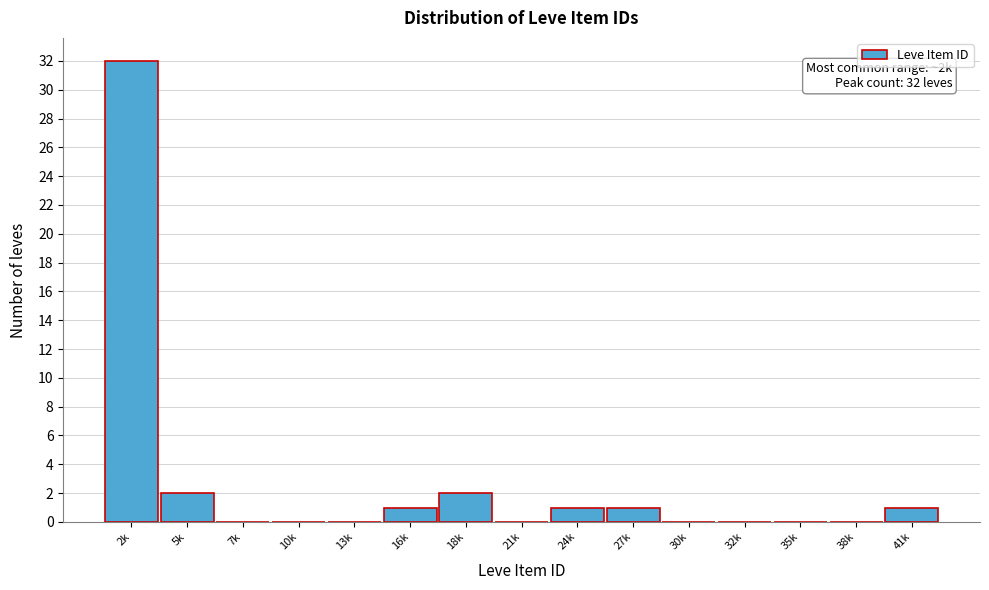

Reading right to left, list all the values displayed in this chart.

41k=1	38k=0	35k=0	32k=0	30k=0	27k=1	24k=1	21k=0	18k=2	16k=1	13k=0	10k=0	7k=0	5k=2	2k=32